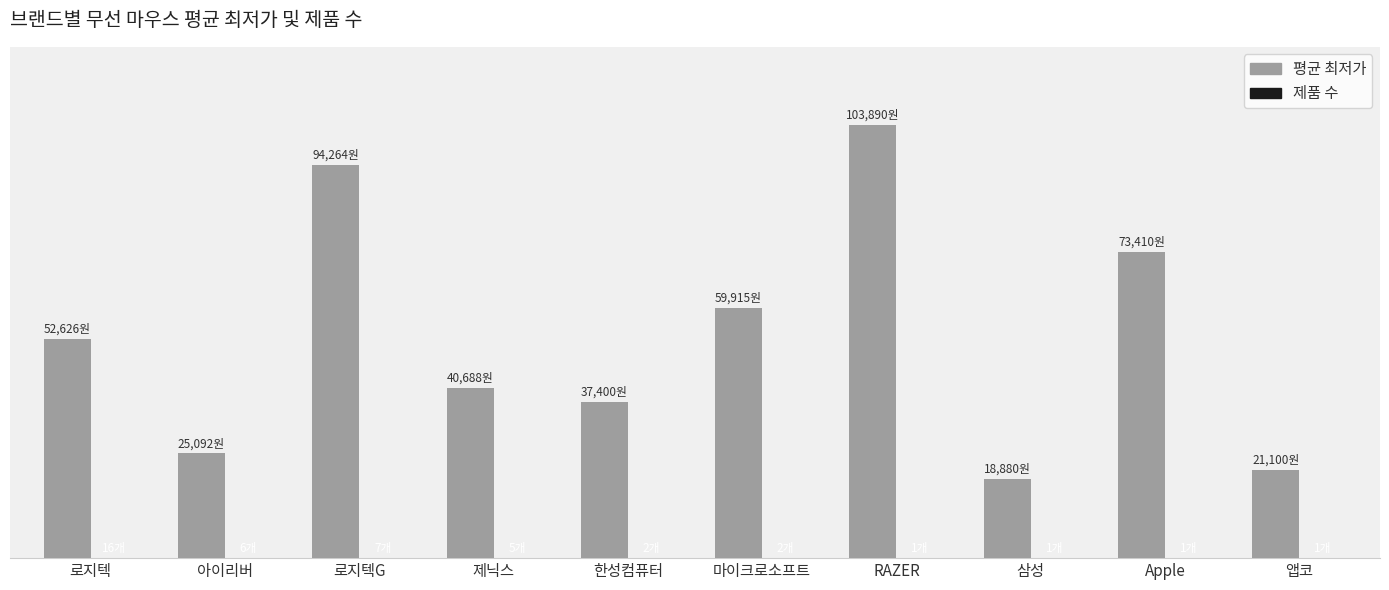

Are the bars grouped side by side (vs. stacked)?

Yes